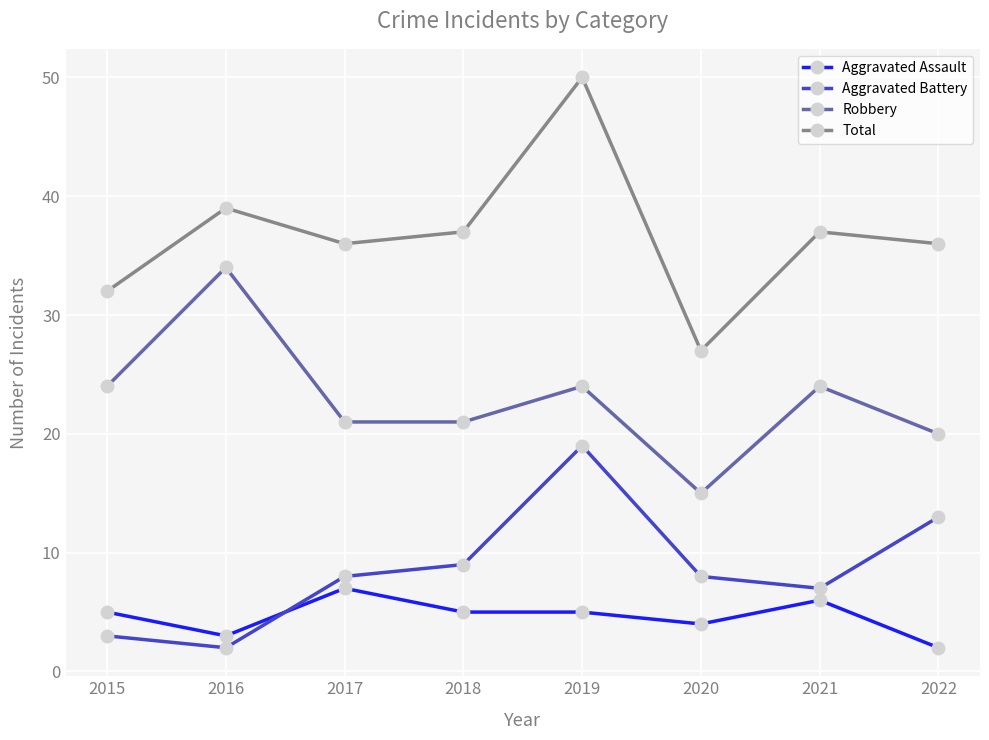

Which series has the largest total across all categories?

Total